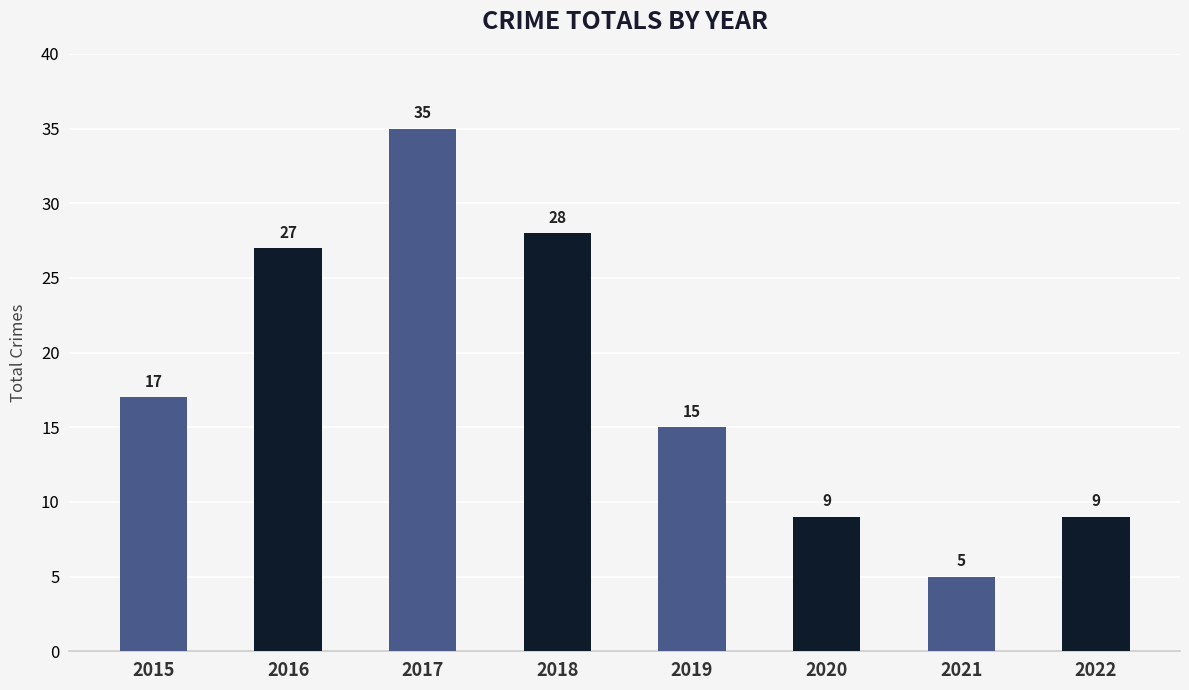

What is the ratio of the value at 2017 to the value at 2018?

1.2